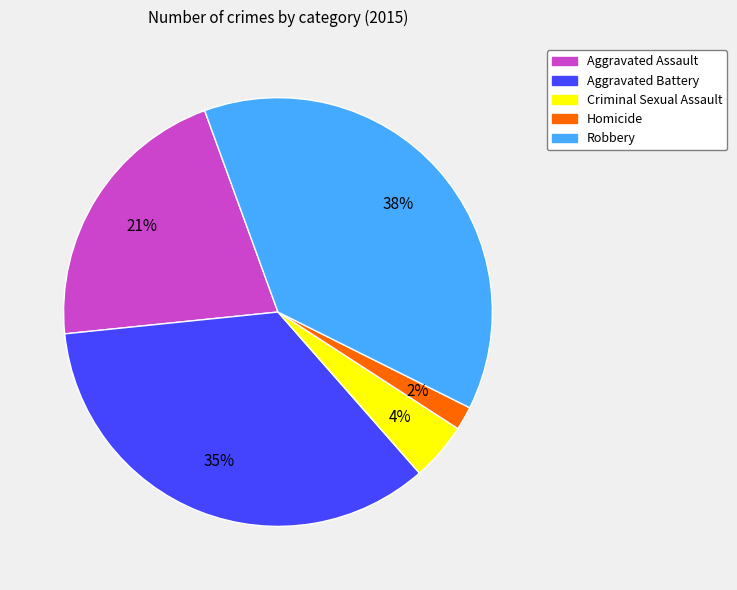

To the nearest percent, what portion does Homicide represent?

2%